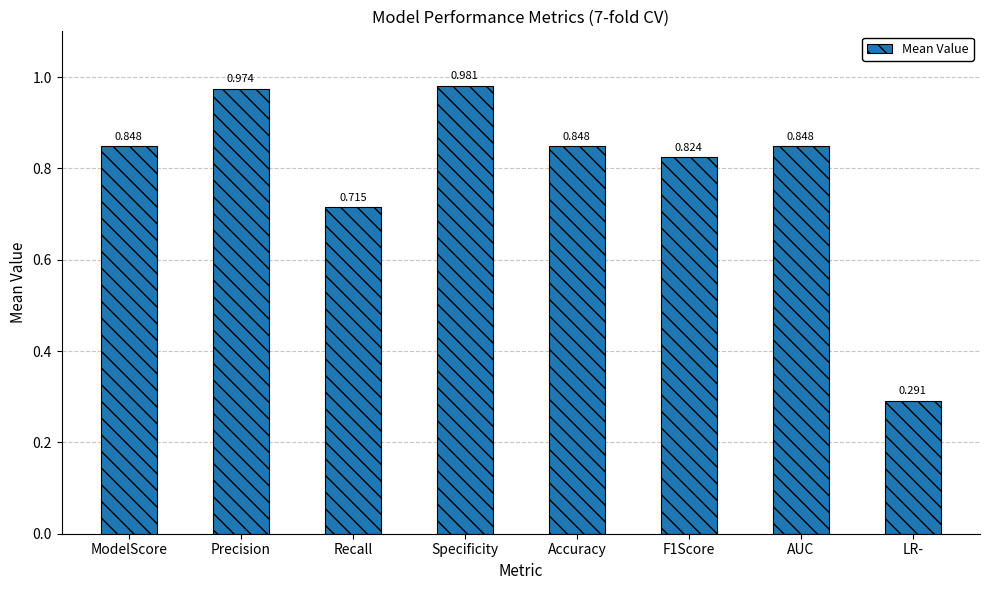

Are the bars grouped side by side (vs. stacked)?

No